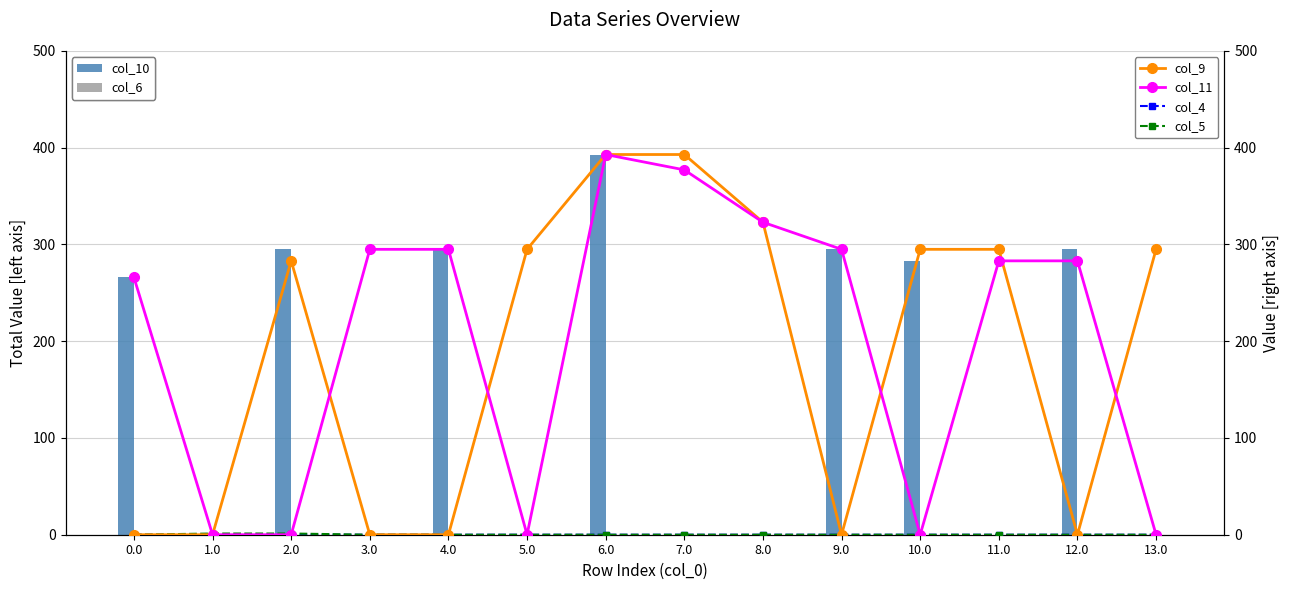

Reading left to right, transcribe all the data shown in this chart.

col_10: 0.0=266.0	1.0=0.0	2.0=295.0	3.0=0.0	4.0=295.0	5.0=0.0	6.0=393.0	7.0=0.0	8.0=0.0	9.0=295.0	10.0=283.1	11.0=0.0	12.0=295.0	13.0=0.0
col_6: 0.0=0.0	1.0=0.0	2.0=0.0	3.0=0.0	4.0=0.0	5.0=0.0	6.0=0.0	7.0=0.0	8.0=0.0	9.0=0.0	10.0=0.0	11.0=0.0	12.0=0.0	13.0=0.0
col_9: 0.0=0.0	1.0=0.0	2.0=283.1	3.0=0.0	4.0=0.0	5.0=295.0	6.0=393.0	7.0=393.0	8.0=323.0	9.0=0.0	10.0=295.0	11.0=295.0	12.0=0.0	13.0=295.0
col_11: 0.0=266.0	1.0=0.0	2.0=0.0	3.0=295.0	4.0=295.0	5.0=0.0	6.0=393.0	7.0=377.1	8.0=323.0	9.0=295.0	10.0=0.0	11.0=283.1	12.0=283.1	13.0=0.0
col_4: 0.0=0.0	1.0=0.1	2.0=0.1	3.0=0.0	4.0=0.0	5.0=0.0	6.0=0.0	7.0=0.0	8.0=0.0	9.0=0.0	10.0=0.0	11.0=0.0	12.0=0.0	13.0=0.0
col_5: 0.0=0.0	1.0=1.2	2.0=1.2	3.0=0.0	4.0=0.0	5.0=0.0	6.0=0.0	7.0=0.0	8.0=0.0	9.0=0.0	10.0=0.0	11.0=0.0	12.0=0.0	13.0=0.0